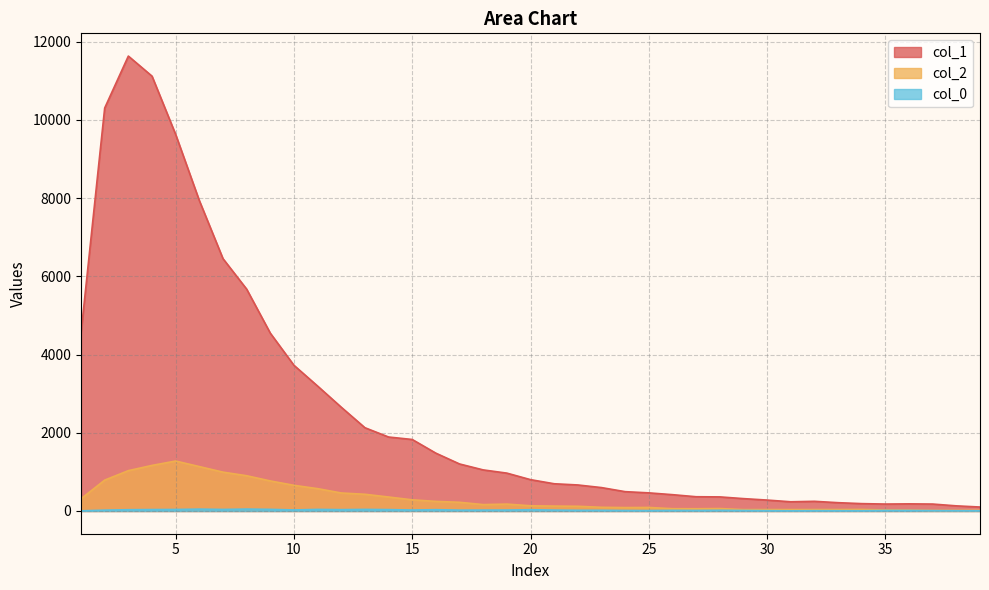

At 30, list the series in order from smallest to largest.

col_0, col_2, col_1